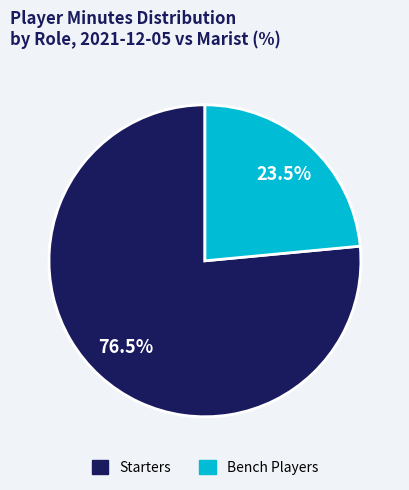

How many slices are in this pie chart?

2